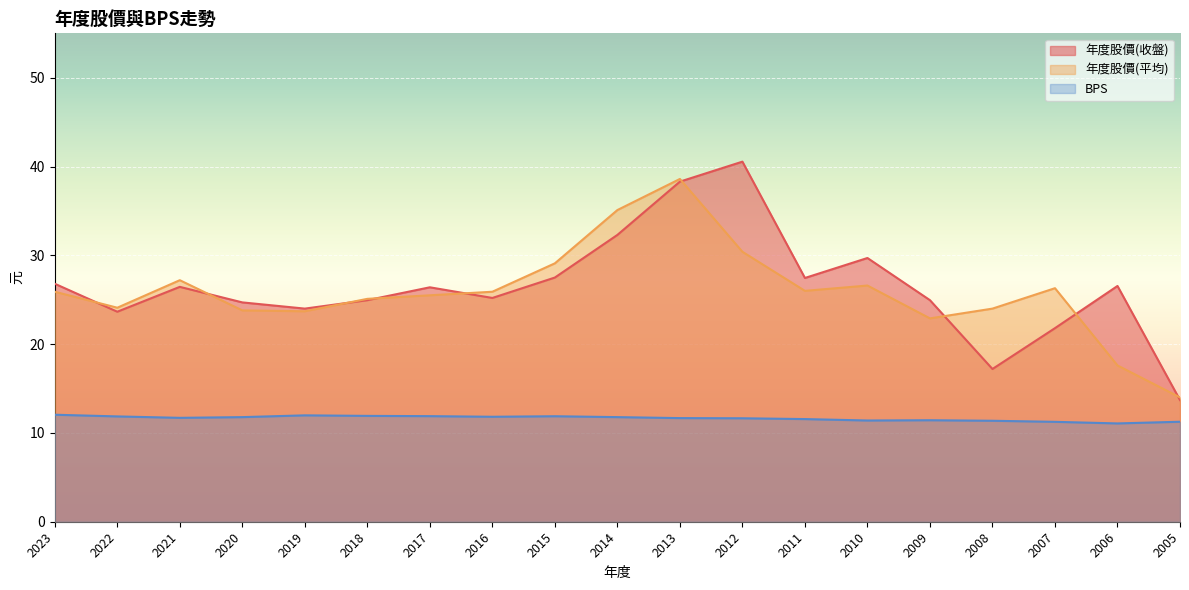

Which label corresponds to the largest value in the chart?

2012